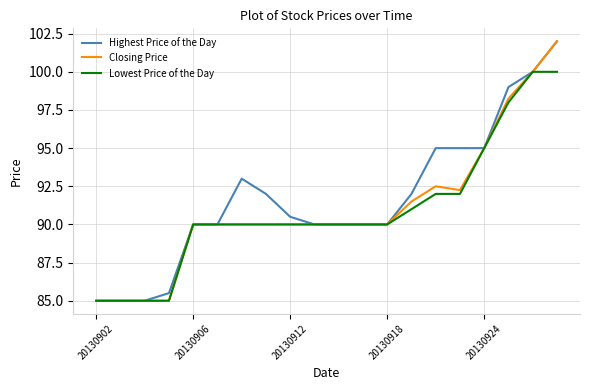

Does the chart display data point markers on the line(s)?

No